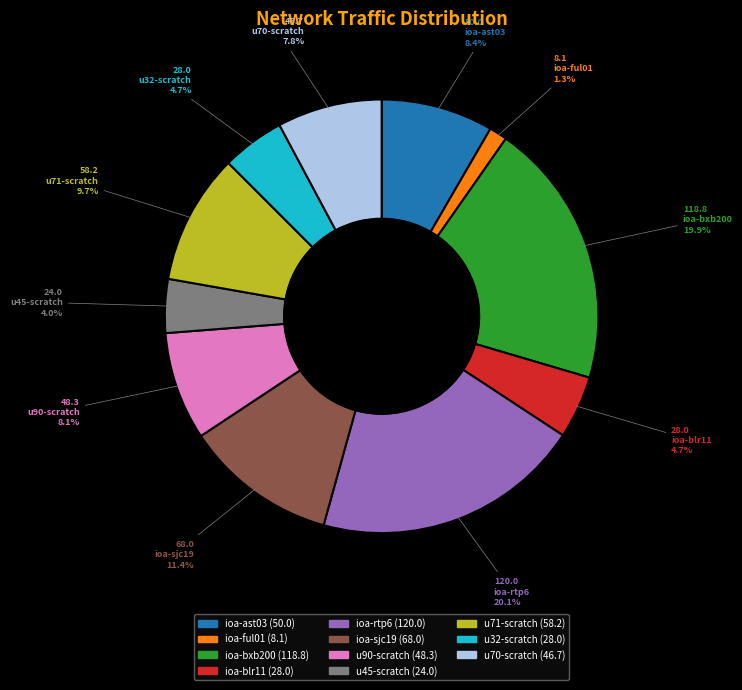

How many slices are in this pie chart?

11